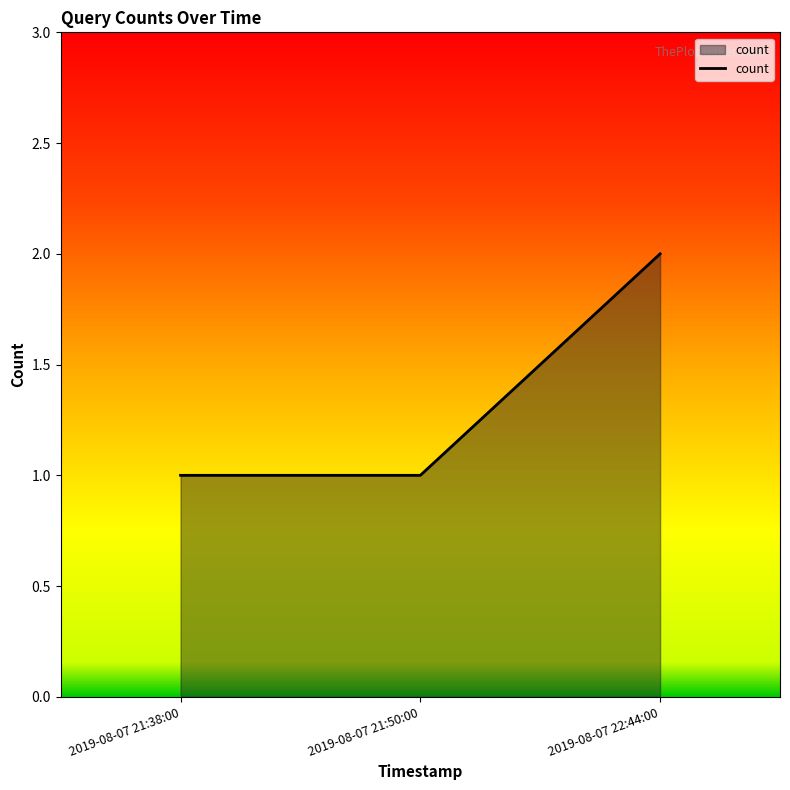

What position from the right is 2019-08-07 22:44:00?

1